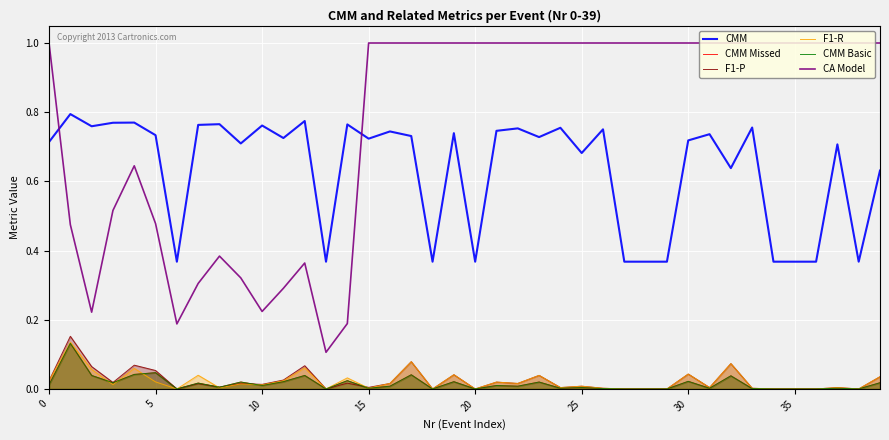

Is the value of F1-R at 36 greater than the value of CMM Missed at 35?

No